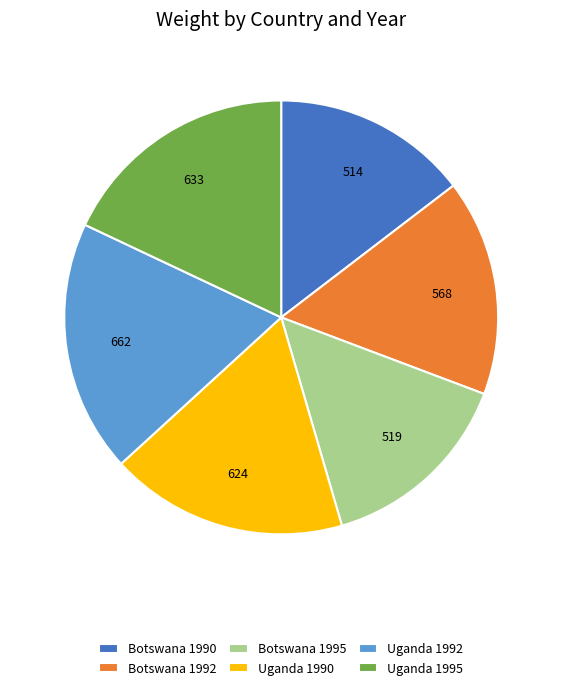

Which category has the biggest portion of the pie?

Uganda 1992